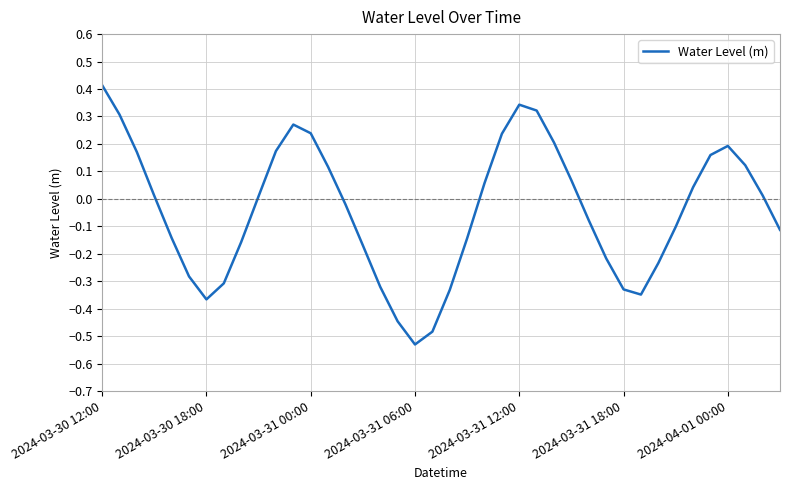

True or false: there are more than 1 points higher than both neighbors.

True